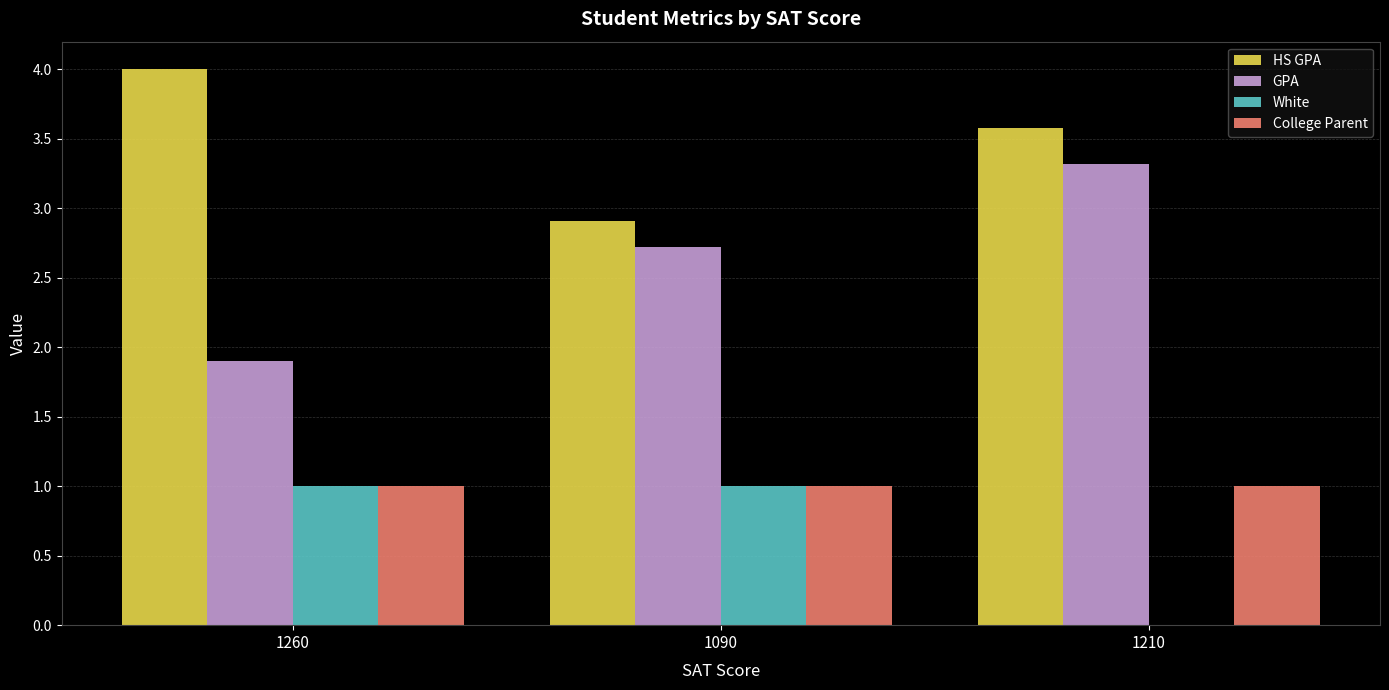

Which label corresponds to the largest value in the chart?

1260